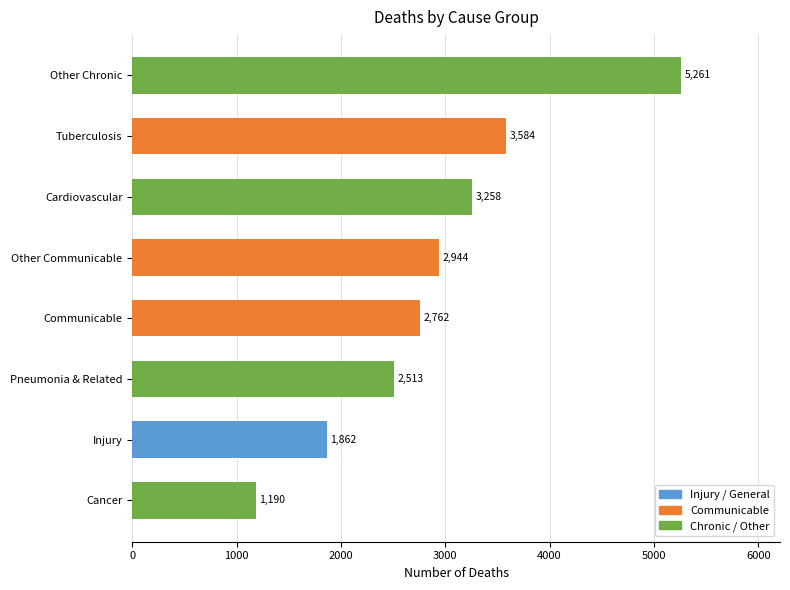

What is the change in value from Cancer to Tuberculosis?

+2394